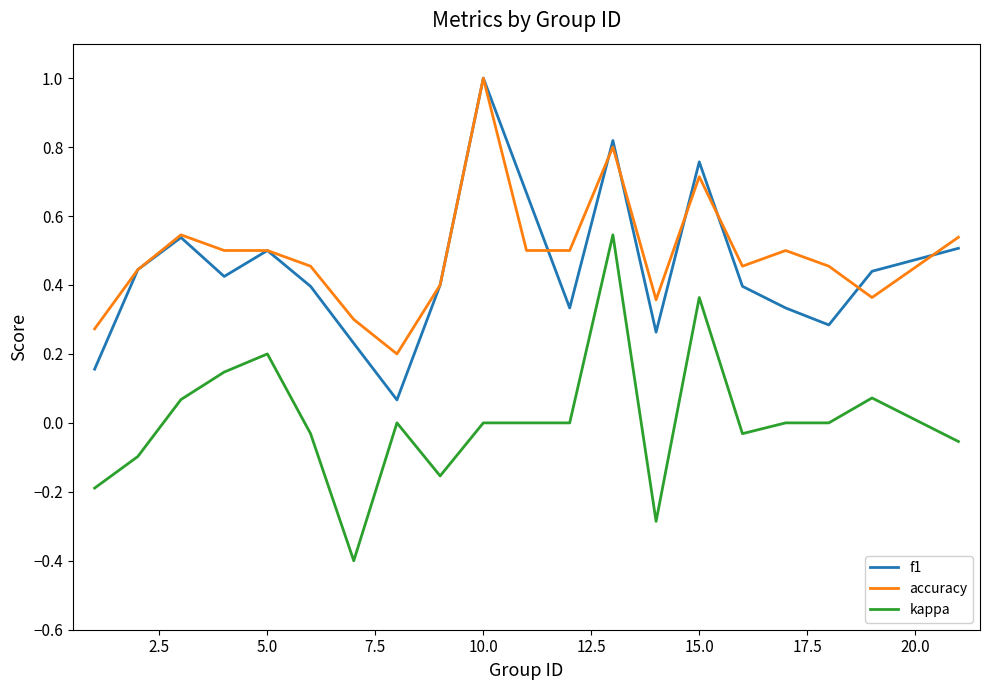

Which series has the largest total across all categories?

accuracy